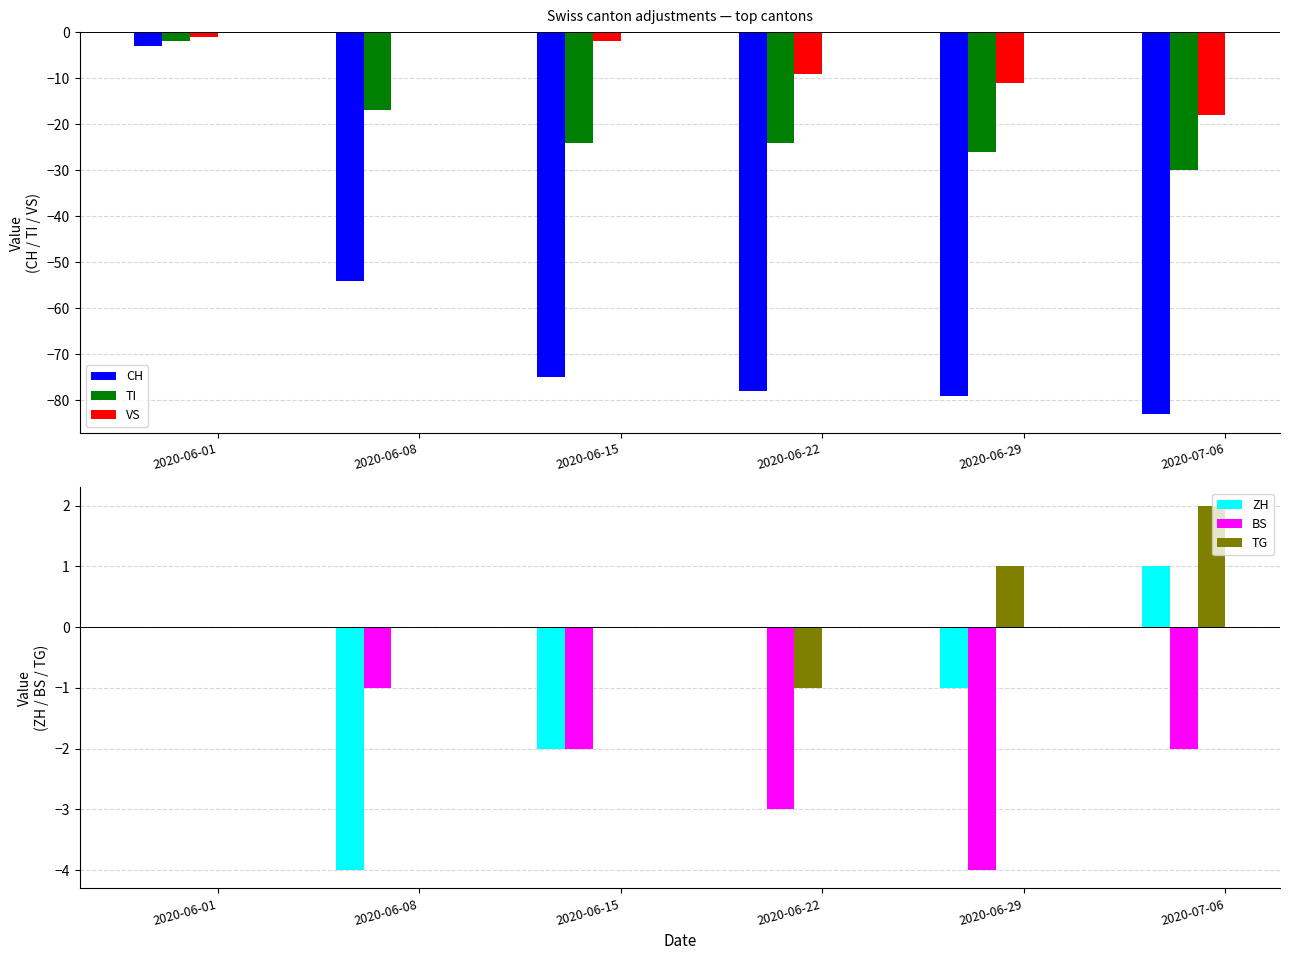

Is the value of CH at 2020-07-06 greater than the value of TI at 2020-06-01?

No